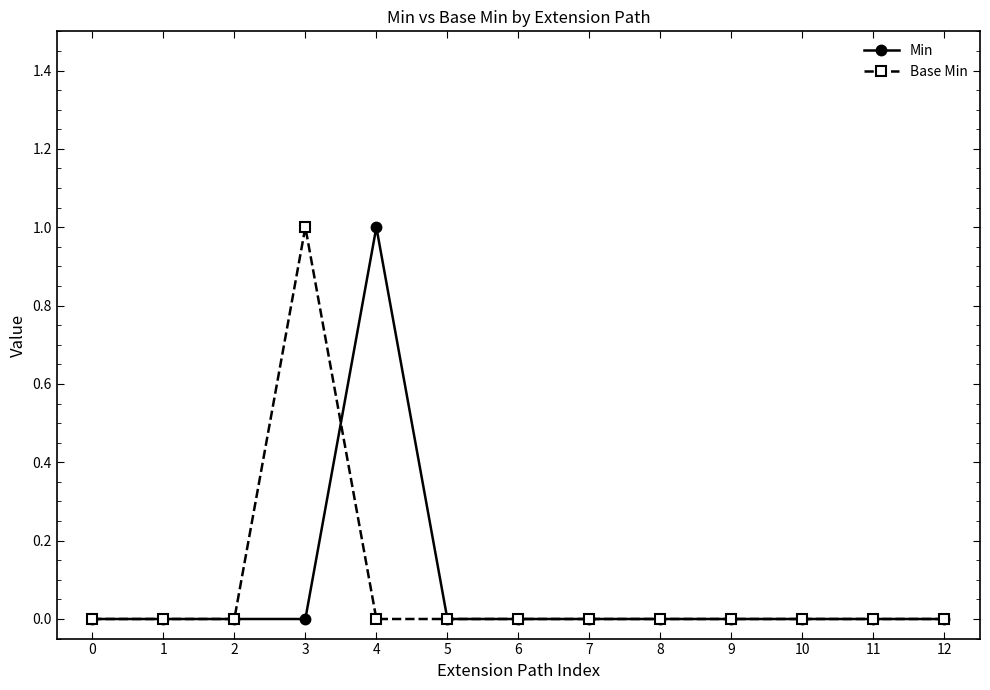

The value of Min at 2 is 0. True or false?

True